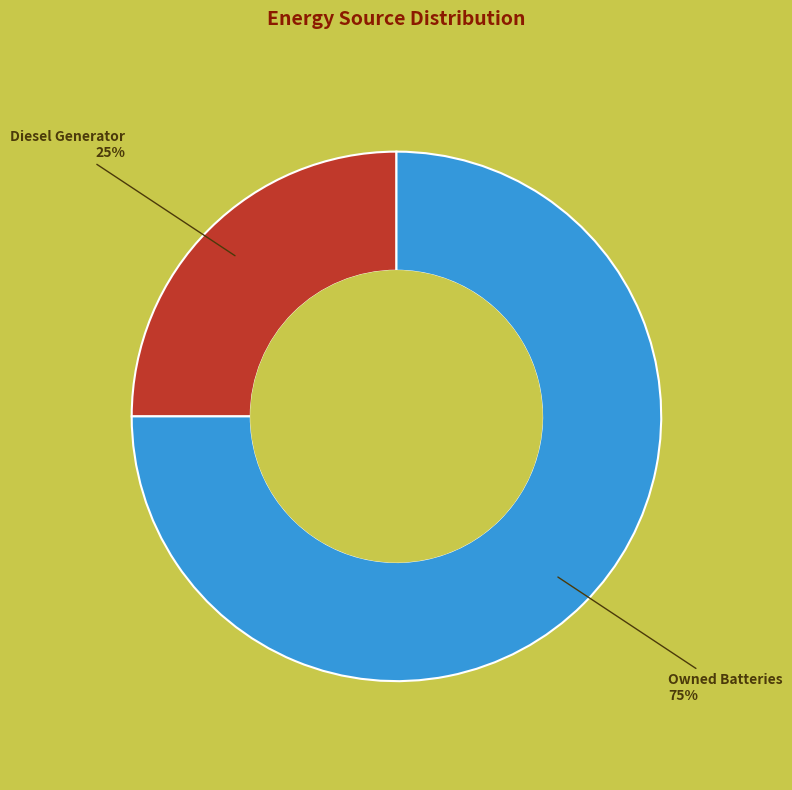

To the nearest percent, what is the average slice percentage?

50%